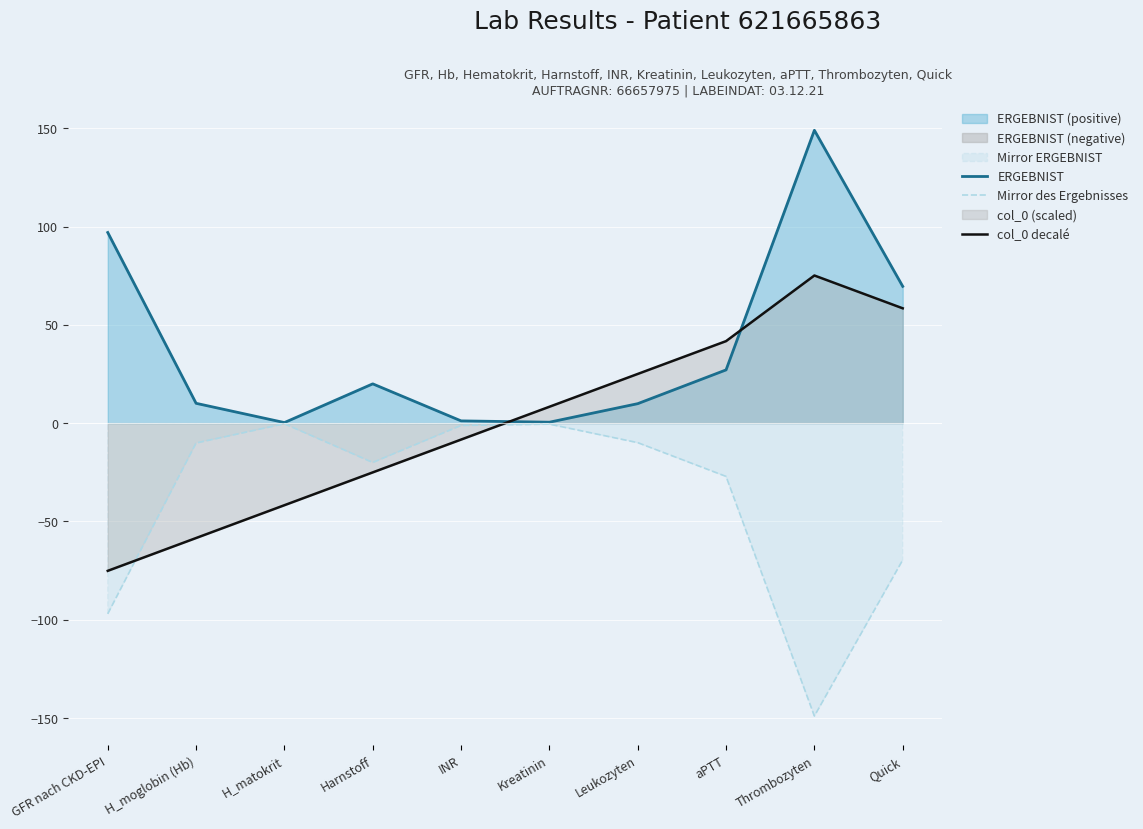

How many values in the ERGEBNIST series are below 20?

5